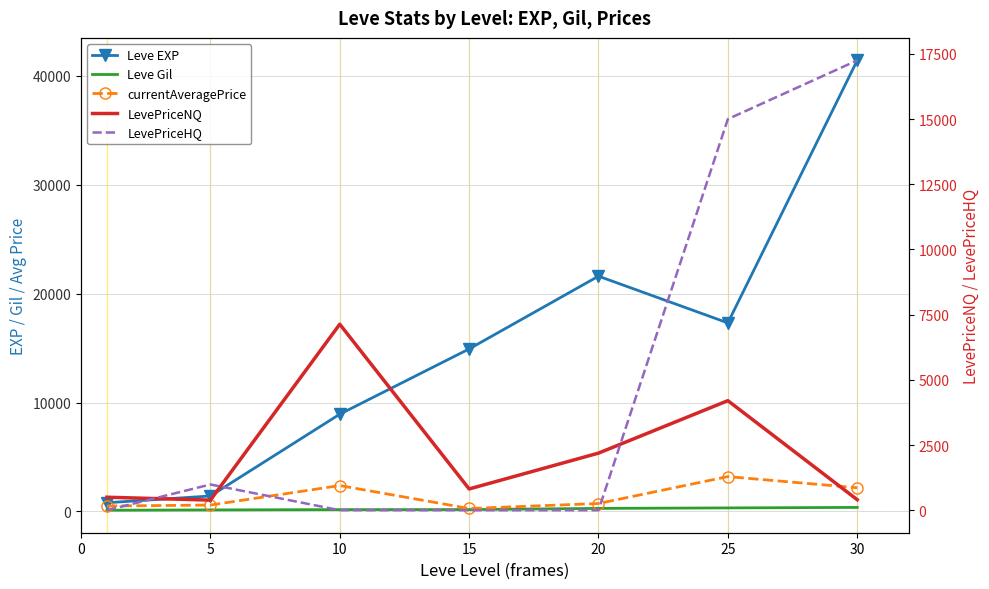

Between 5 and 15, which is larger?

15